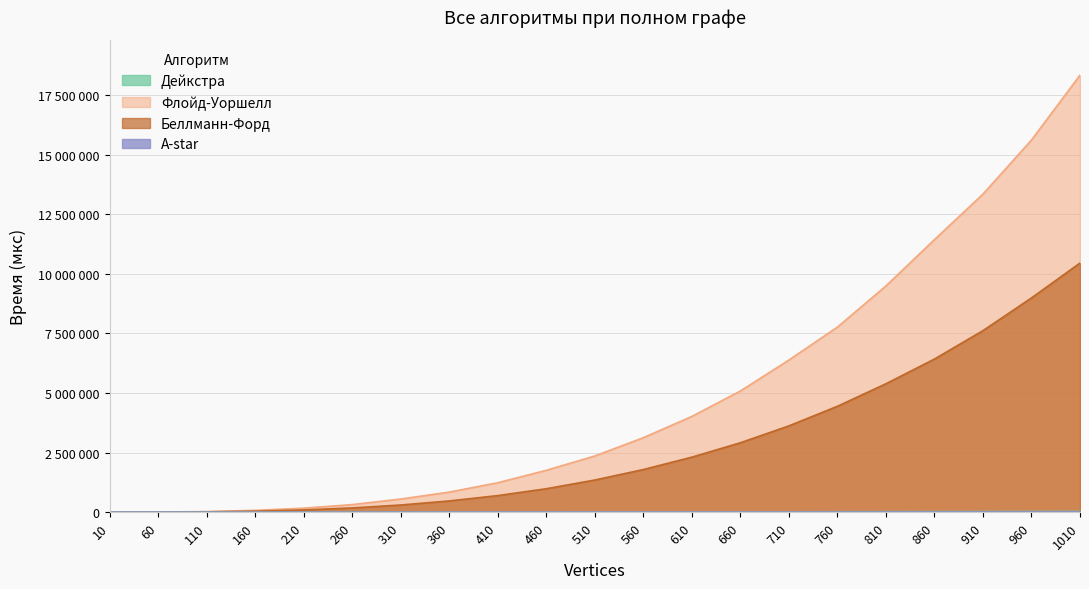

True or false: Флойд-Уоршелл and Беллманн-Форд intersect in this chart.

False